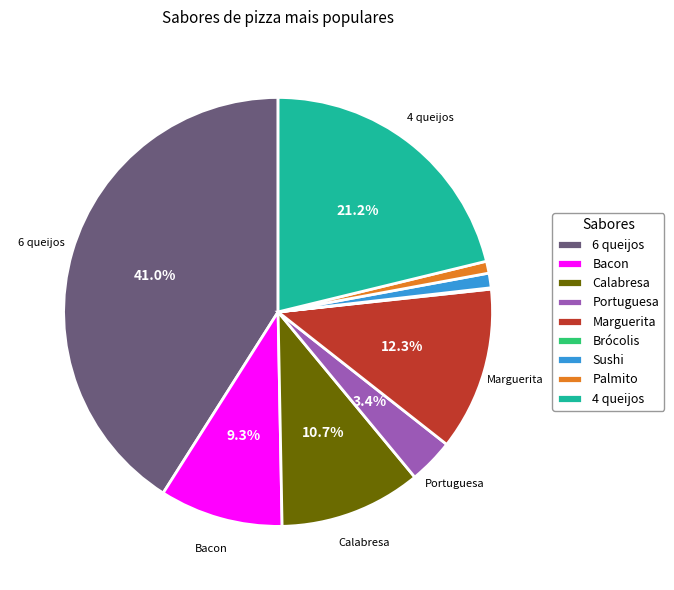

To the nearest percent, what is the difference between the largest and smallest slice percentages?

41%